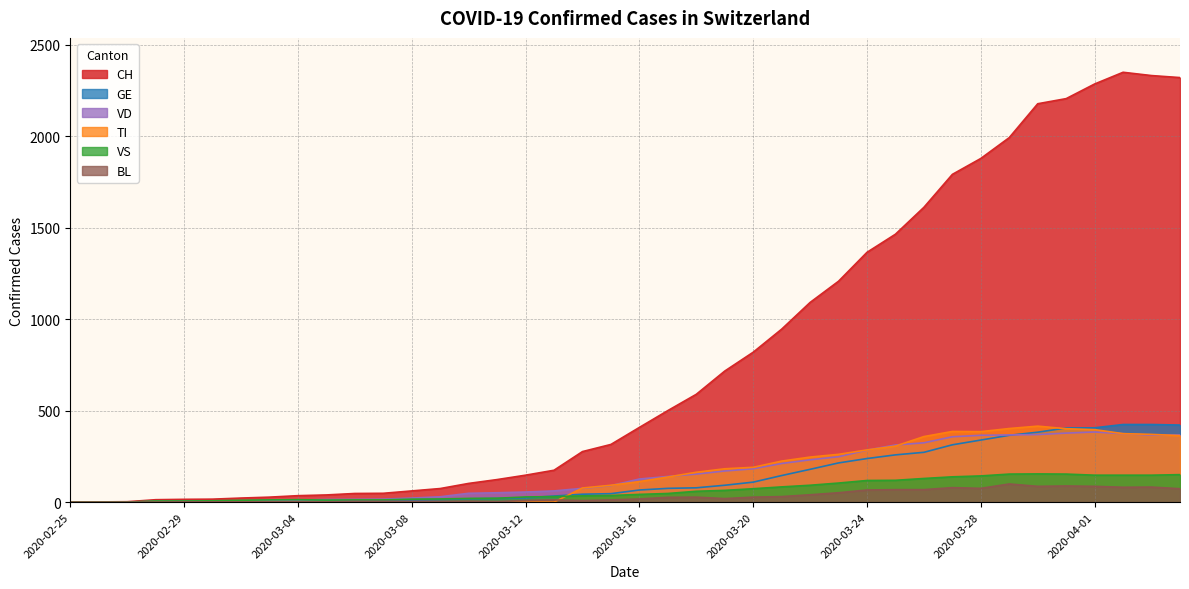

Rank the series by their maximum value, from lowest to highest.

BL, VS, VD, TI, GE, CH